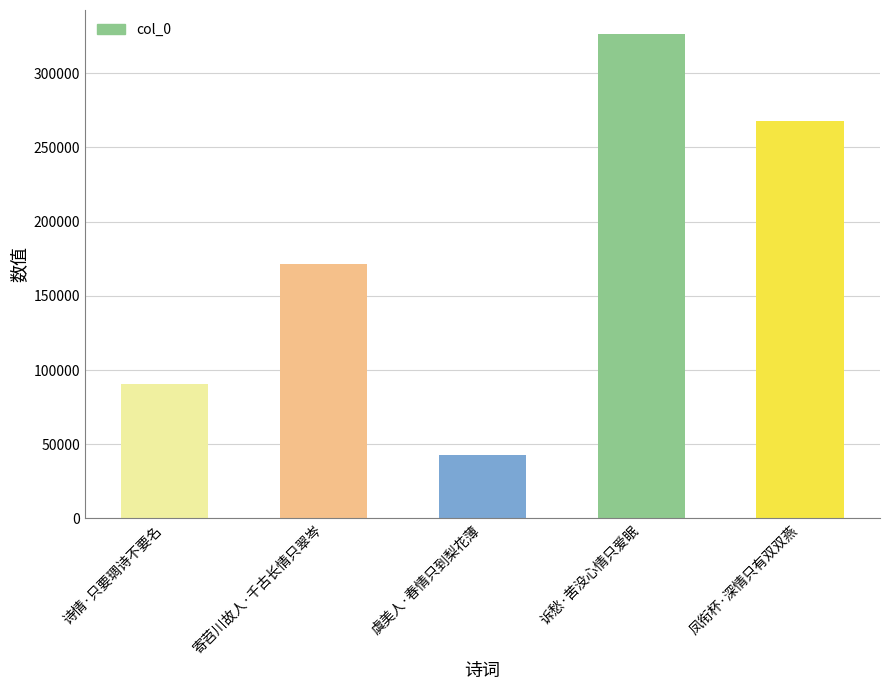

What is the sum of the values at 寄苕川故人·千古长情只翠岑 and 虞美人·春情只到梨花薄?

214310